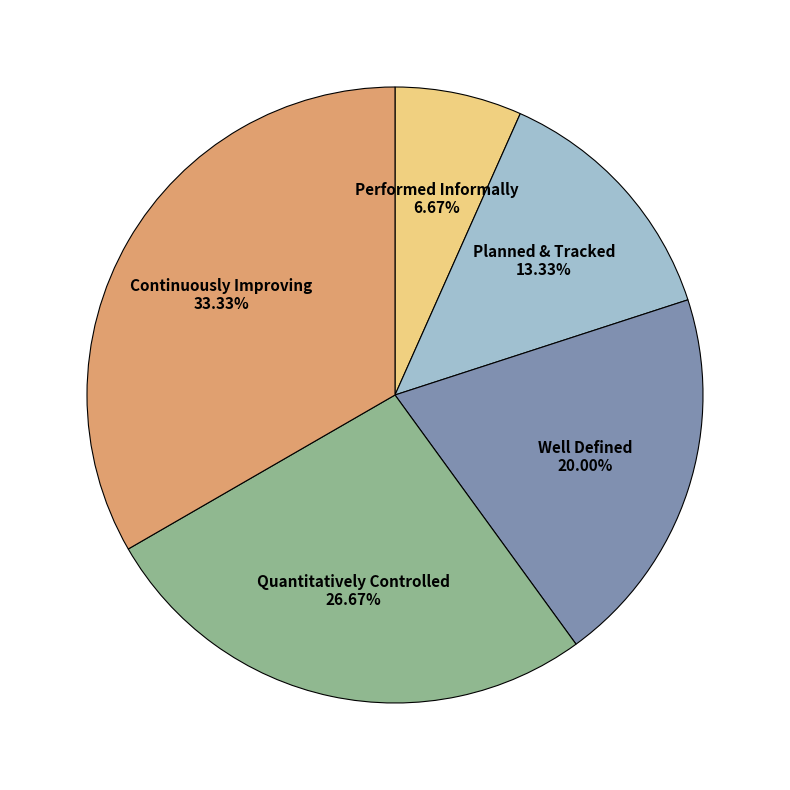

How many slices are in this pie chart?

5